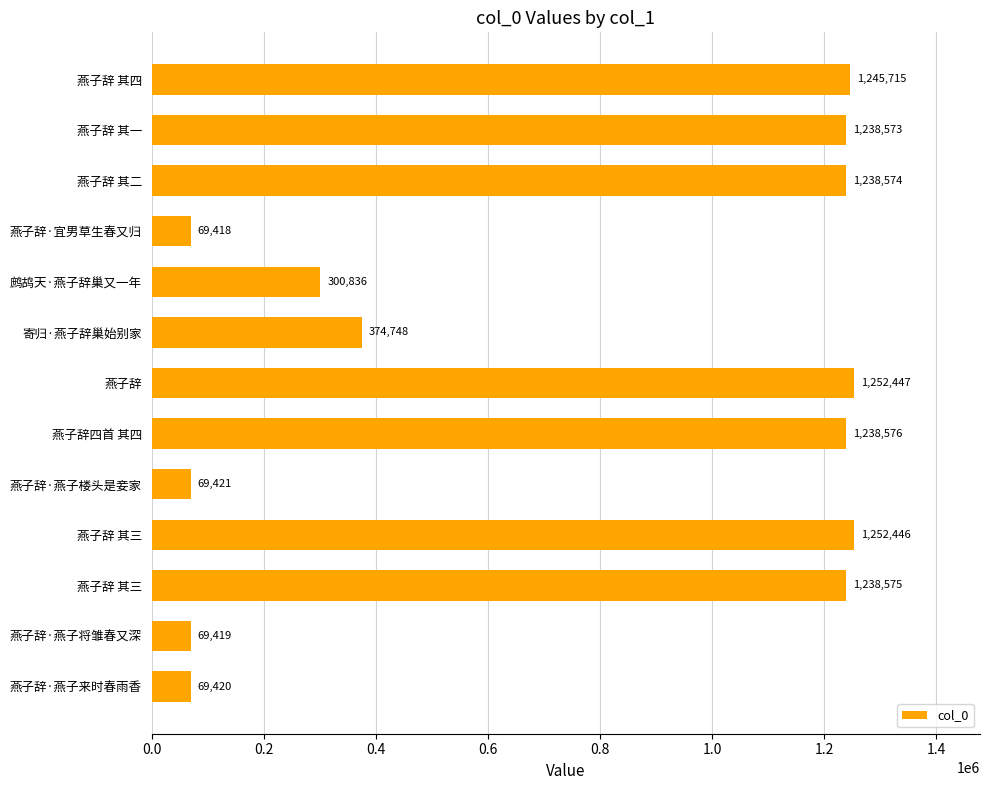

How many bars are there in total?

13